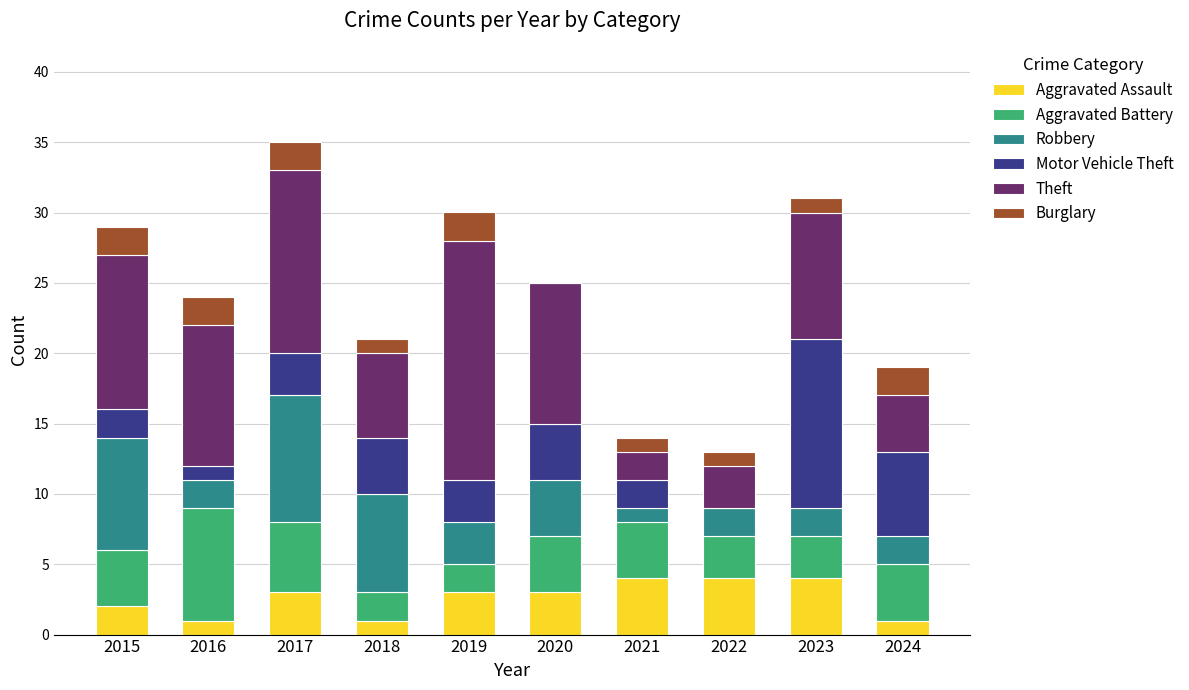

What is the sum of the Aggravated Assault values at 2017 and 2020?

6